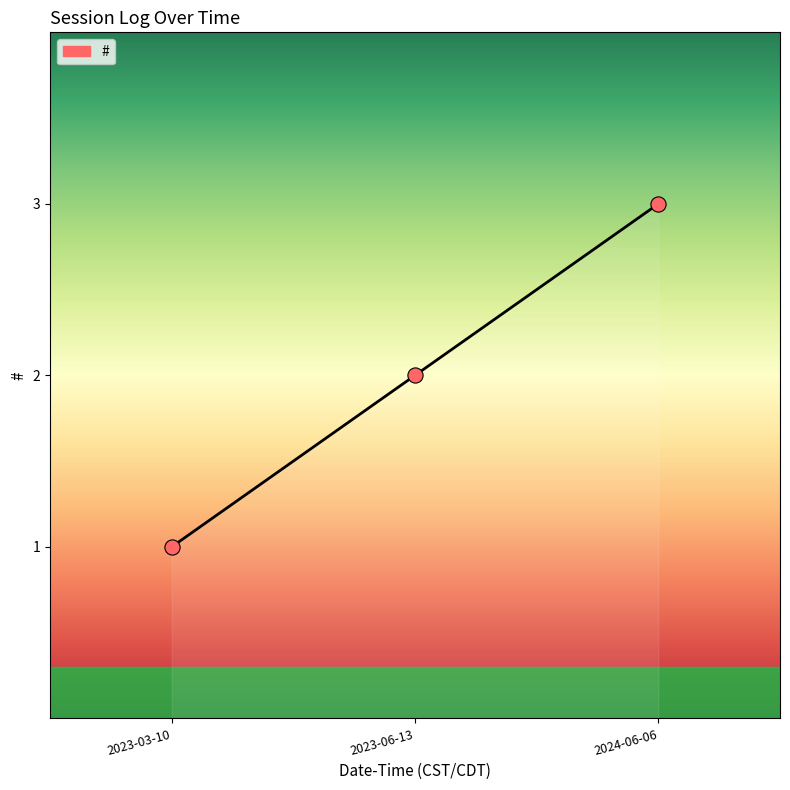

Approximately how many times larger is the value at 2023-03-10 compared to 2023-06-13?

0.5